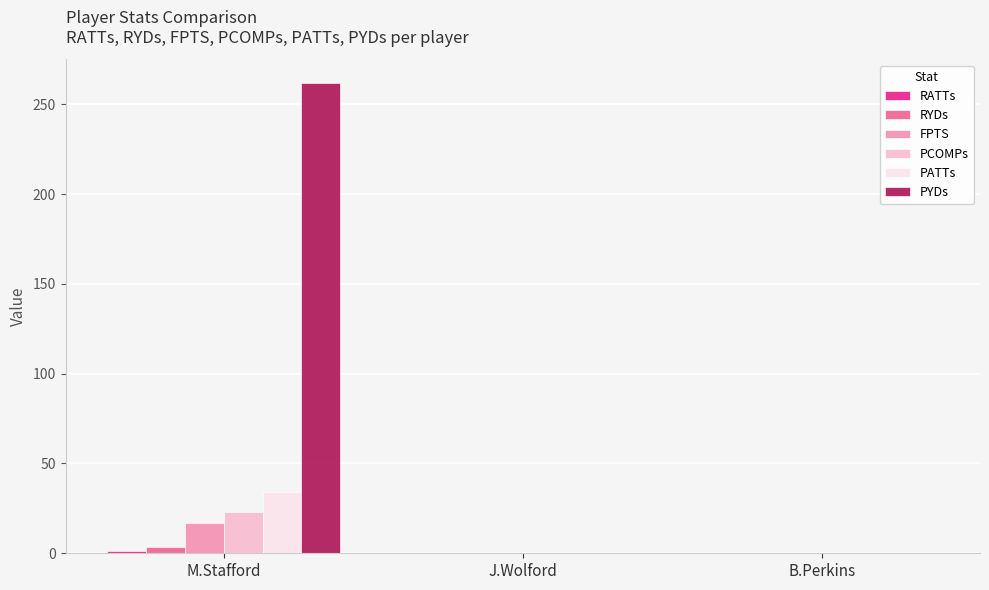

Which series changed the most between M.Stafford and J.Wolford?

PYDs